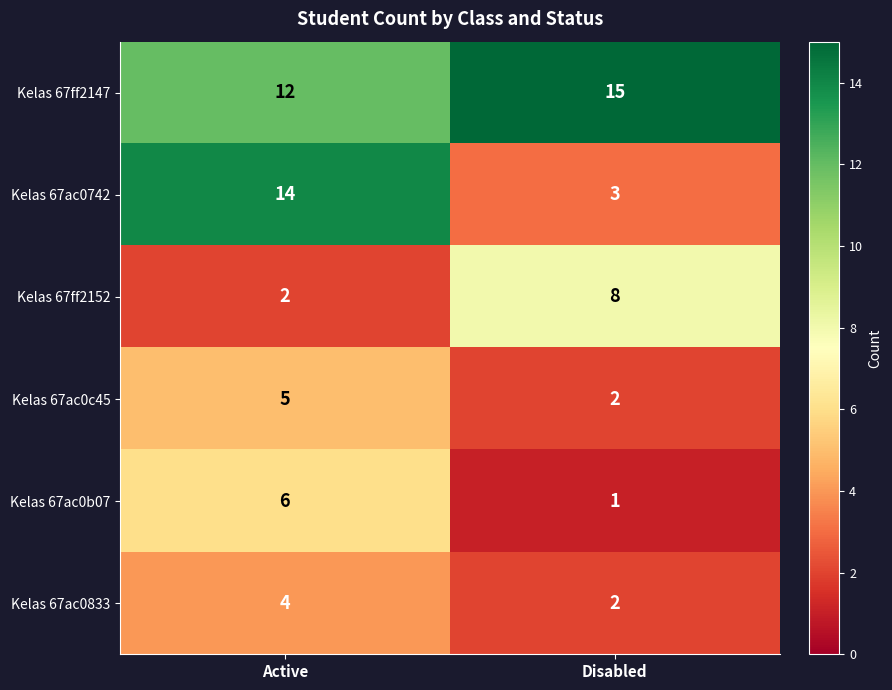

Reading right to left, transcribe all the data shown in this chart.

Kelas 67ff2147: 15	12
Kelas 67ac0742: 3	14
Kelas 67ff2152: 8	2
Kelas 67ac0c45: 2	5
Kelas 67ac0b07: 1	6
Kelas 67ac0833: 2	4